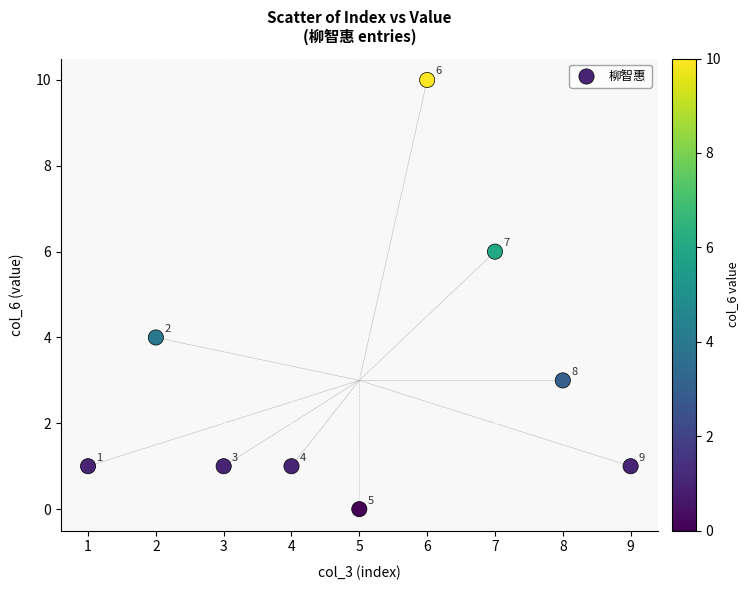

What is the range of Y values (max minus min)?

10